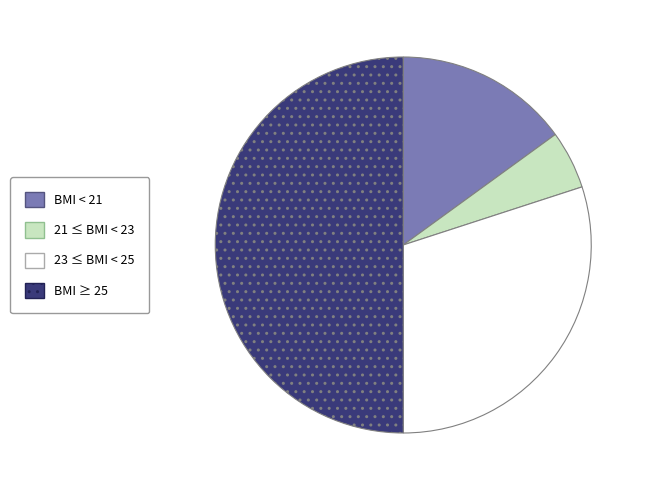

How many segments does this pie chart have?

4